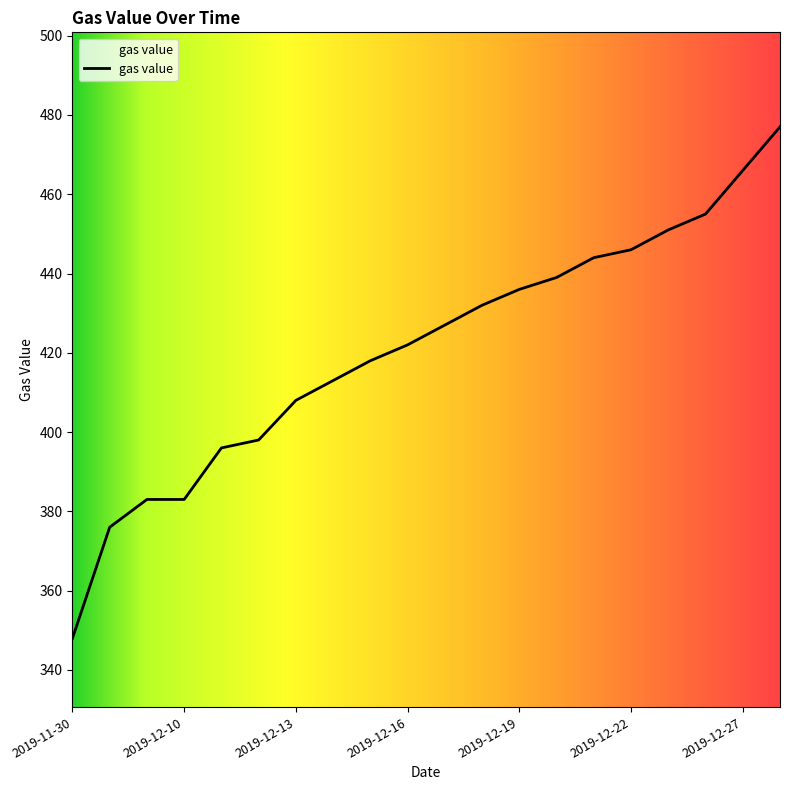

What is the greatest value displayed?

477